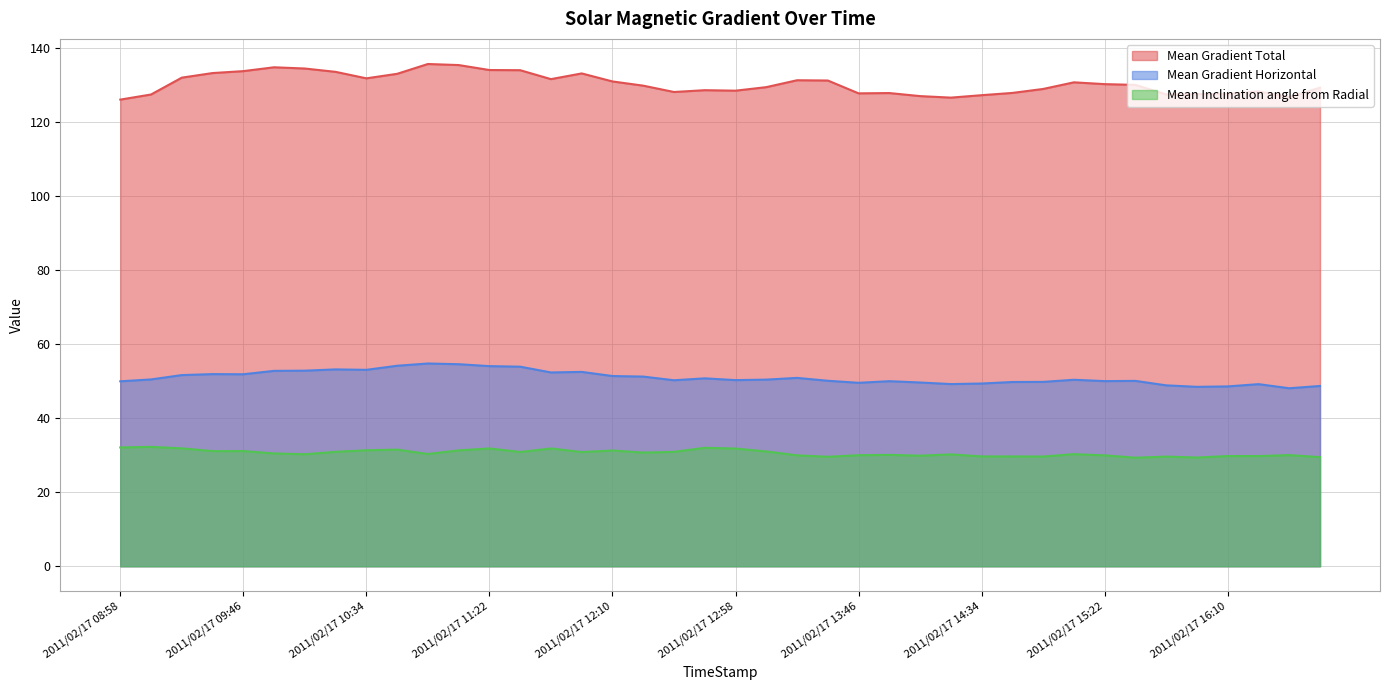

List the labels in order of Mean Gradient Total value, smallest first.

2011/02/17 08:58, 2011/02/17 14:22, 2011/02/17 16:34, 2011/02/17 14:10, 2011/02/17 14:34, 2011/02/17 09:10, 2011/02/17 15:46, 2011/02/17 15:58, 2011/02/17 16:10, 2011/02/17 13:46, 2011/02/17 13:58, 2011/02/17 14:46, 2011/02/17 12:34, 2011/02/17 16:22, 2011/02/17 12:58, 2011/02/17 12:46, 2011/02/17 14:58, 2011/02/17 16:46, 2011/02/17 13:10, 2011/02/17 12:22, 2011/02/17 15:34, 2011/02/17 15:22, 2011/02/17 15:10, 2011/02/17 12:10, 2011/02/17 13:34, 2011/02/17 13:22, 2011/02/17 11:46, 2011/02/17 10:34, 2011/02/17 09:22, 2011/02/17 10:46, 2011/02/17 11:58, 2011/02/17 09:34, 2011/02/17 10:22, 2011/02/17 09:46, 2011/02/17 11:34, 2011/02/17 11:22, 2011/02/17 10:10, 2011/02/17 09:58, 2011/02/17 11:10, 2011/02/17 10:58